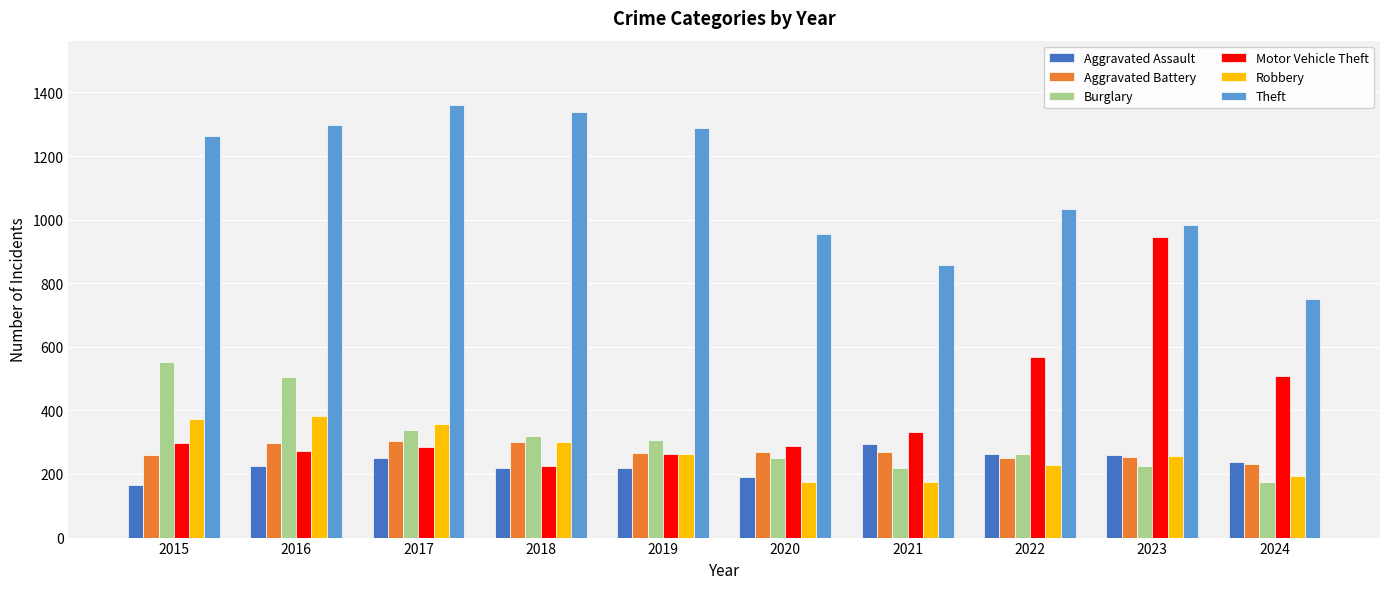

Count the number of categories in the chart.

10